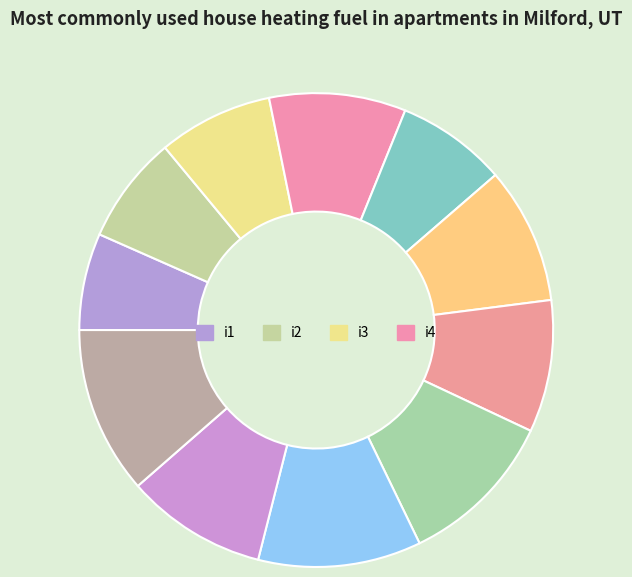

Does any single category account for the majority?

No